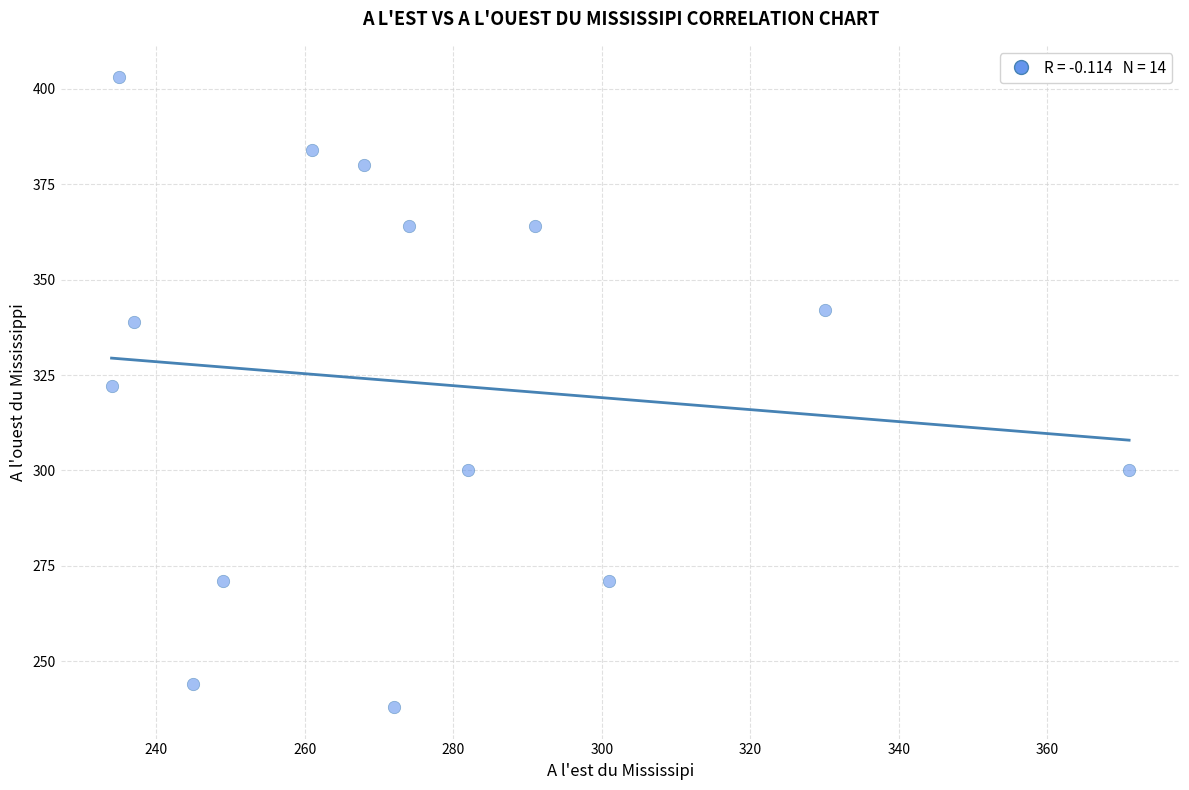

What Y value in the scatter plot is closest to 320?

322